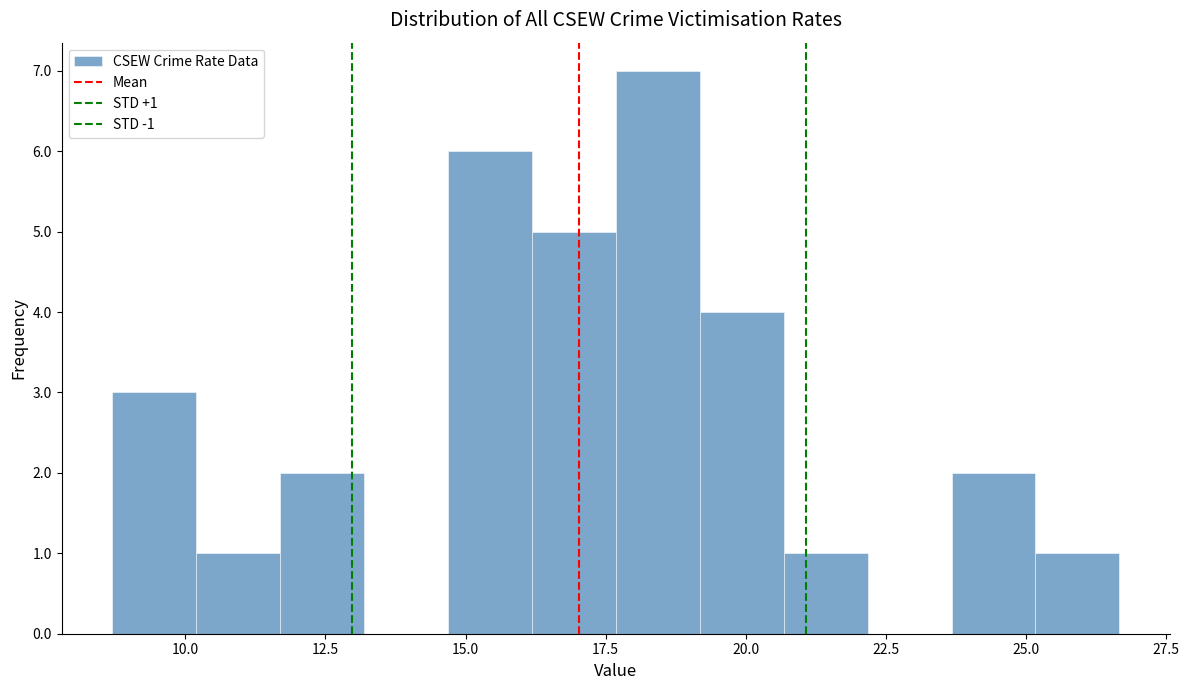

Read against the x-axis, roughly where is the centre of the tallest bar?

18.5